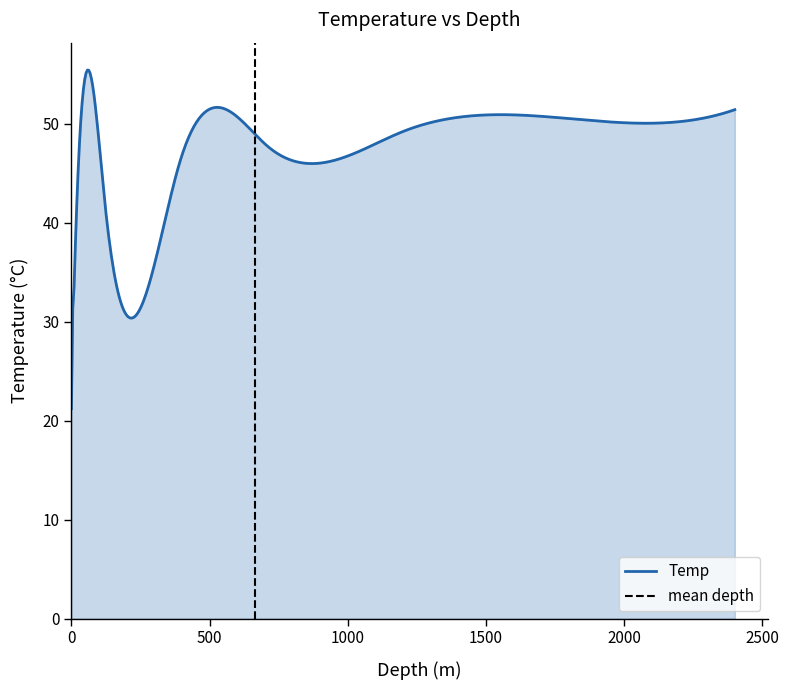

Rank the categories by value from lowest to highest.

0.1, 0.8, 3.6, 12, 120, 390, 710, 1200, 1800, 2400